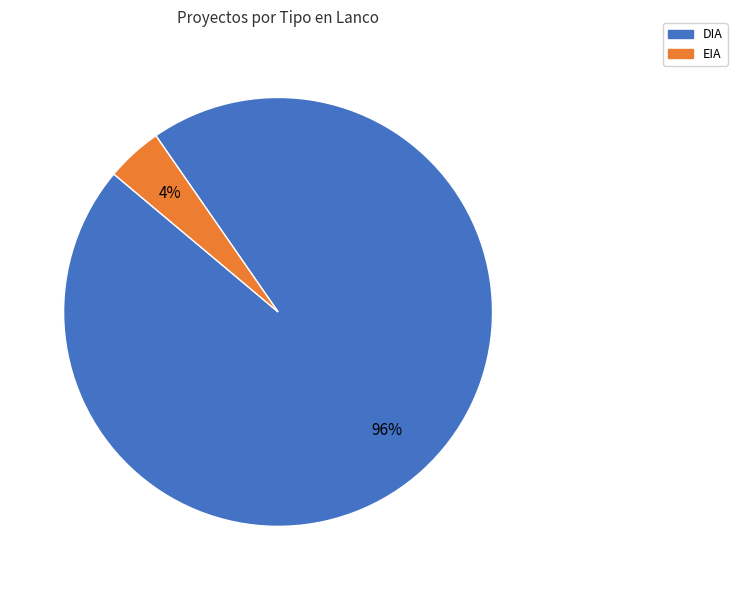

Combined, do DIA and EIA account for over 50%?

Yes